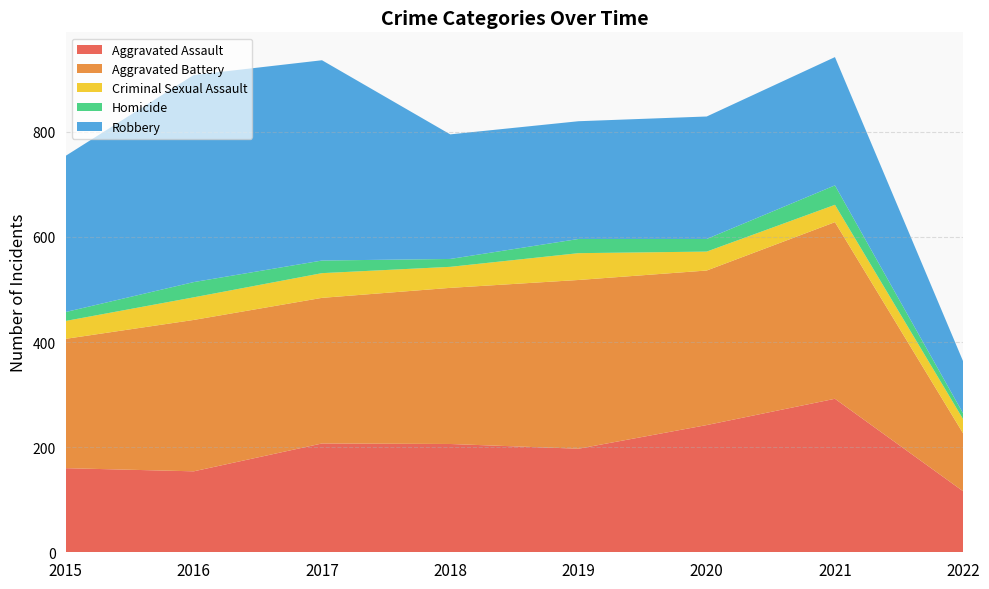

Reading left to right, what are all the values shown in this chart?

Aggravated Assault: 2015=160	2016=154	2017=207	2018=206	2019=197	2020=242	2021=292	2022=116
Aggravated Battery: 2015=246	2016=288	2017=277	2018=297	2019=321	2020=294	2021=336	2022=110
Criminal Sexual Assault: 2015=34	2016=43	2017=47	2018=40	2019=51	2020=36	2021=33	2022=27
Homicide: 2015=17	2016=29	2017=24	2018=15	2019=27	2020=24	2021=37	2022=11
Robbery: 2015=297	2016=394	2017=381	2018=237	2019=224	2020=233	2021=244	2022=99